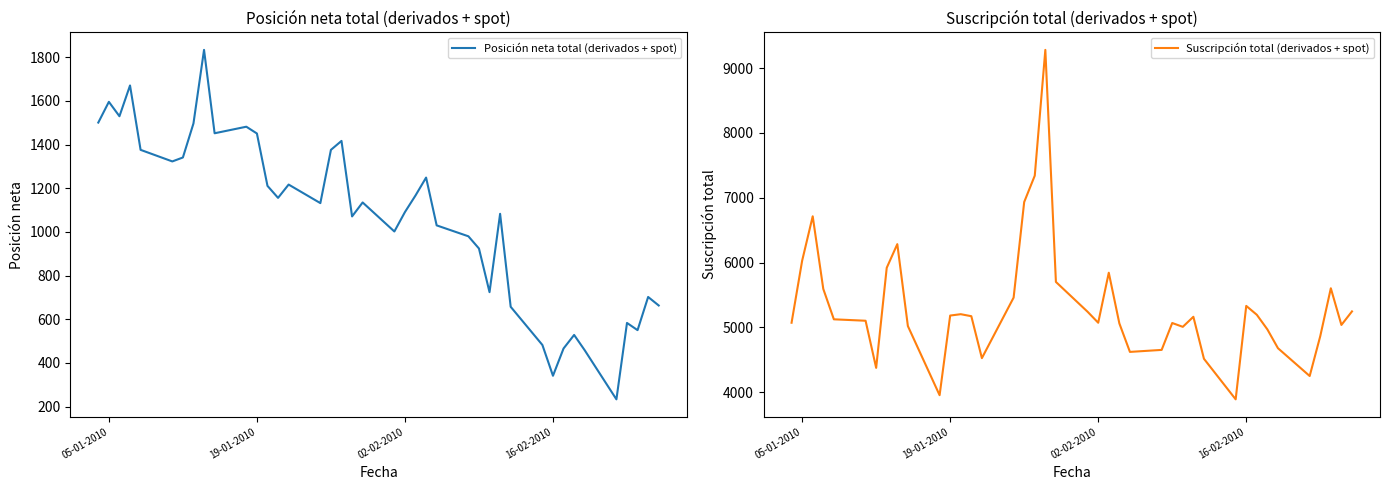

At which label does Suscripción total (derivados + spot) first exceed 5163?

05-01-2010